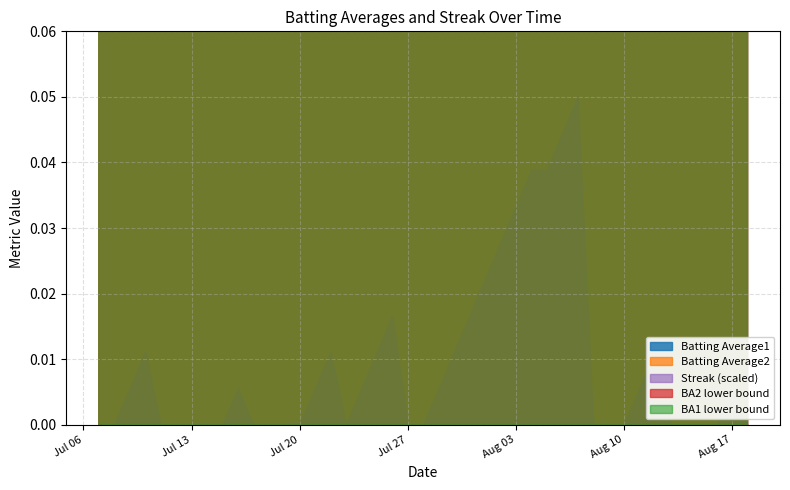

At which category is the sum across all series the highest?

28